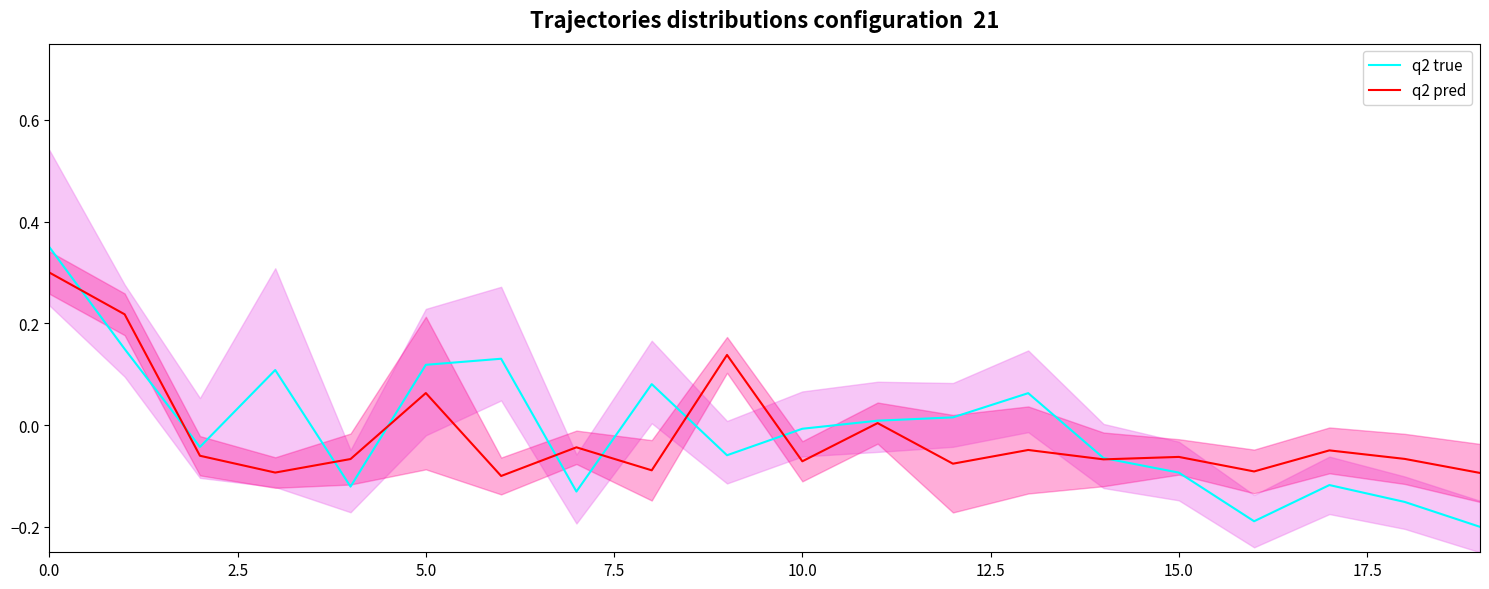

Reading left to right, extract all data points from this chart.

q2 true: 0.4	0.1	-0.0	0.1	-0.1	0.1	0.1	-0.1	0.1	-0.1	-0.0	0.0	0.0	0.1	-0.1	-0.1	-0.2	-0.1	-0.2	-0.2
q2 pred: 0.3	0.2	-0.1	-0.1	-0.1	0.1	-0.1	-0.0	-0.1	0.1	-0.1	0.0	-0.1	-0.0	-0.1	-0.1	-0.1	-0.0	-0.1	-0.1